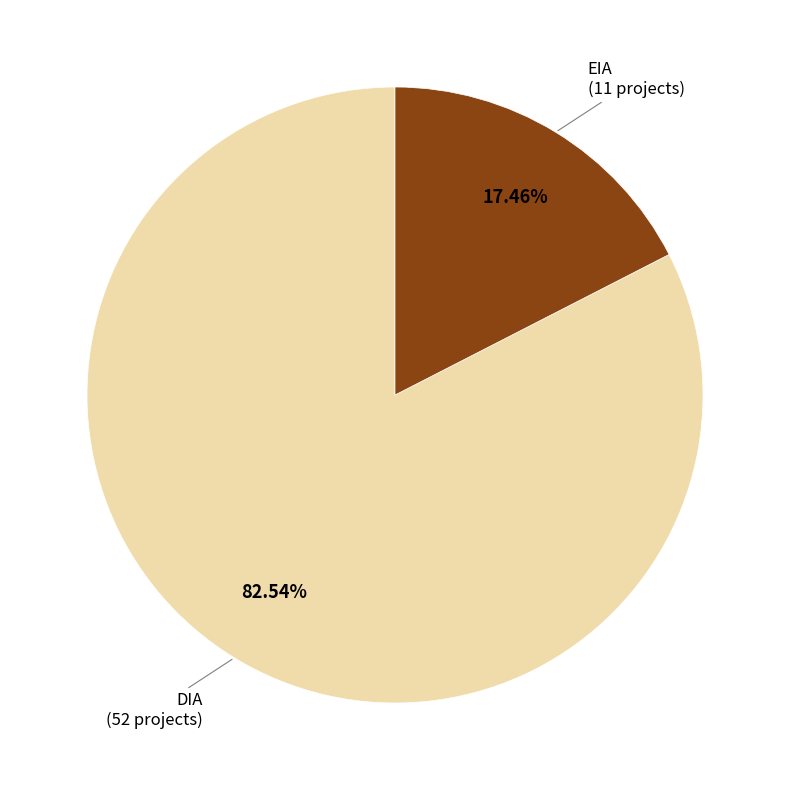

To the nearest percent, what is the average slice percentage?

50%